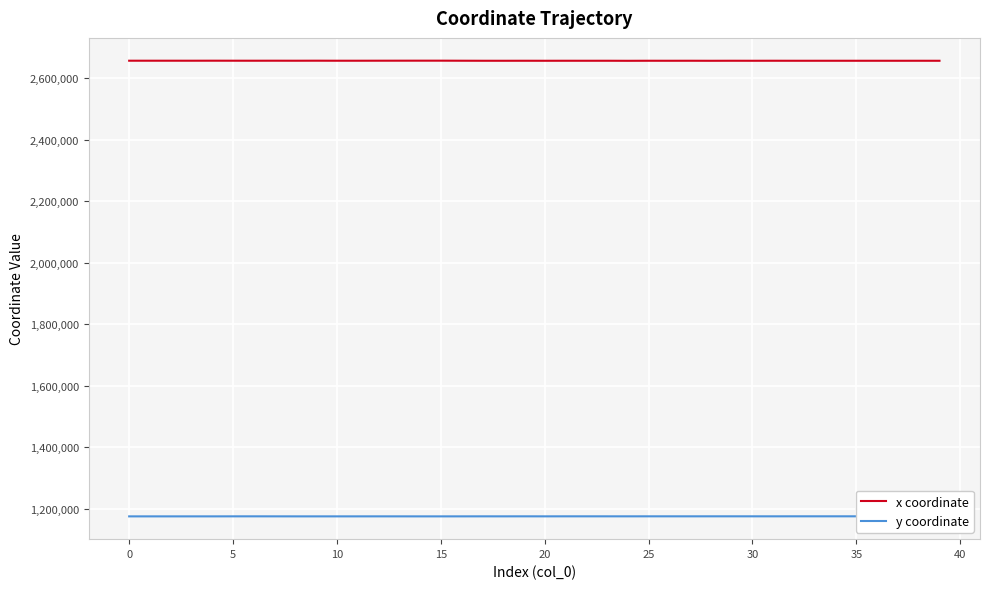

True or false: y coordinate and x coordinate intersect in this chart.

False